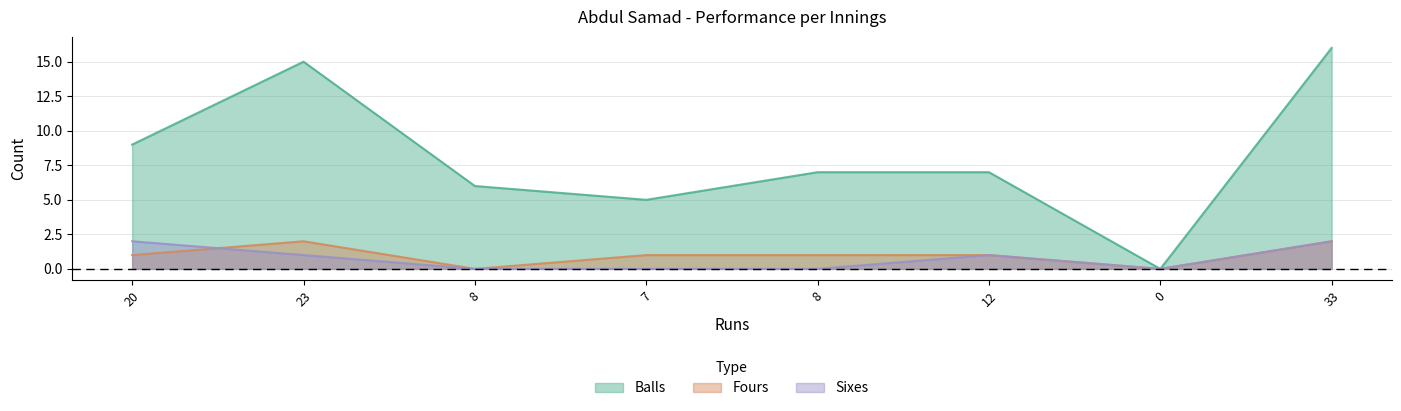

Reading left to right, list all the values displayed in this chart.

Balls: 20=9	23=15	8=6	7=5	8=7	12=7	0=0	33=16
Fours: 20=1	23=2	8=0	7=1	8=1	12=1	0=0	33=2
Sixes: 20=2	23=1	8=0	7=0	8=0	12=1	0=0	33=2